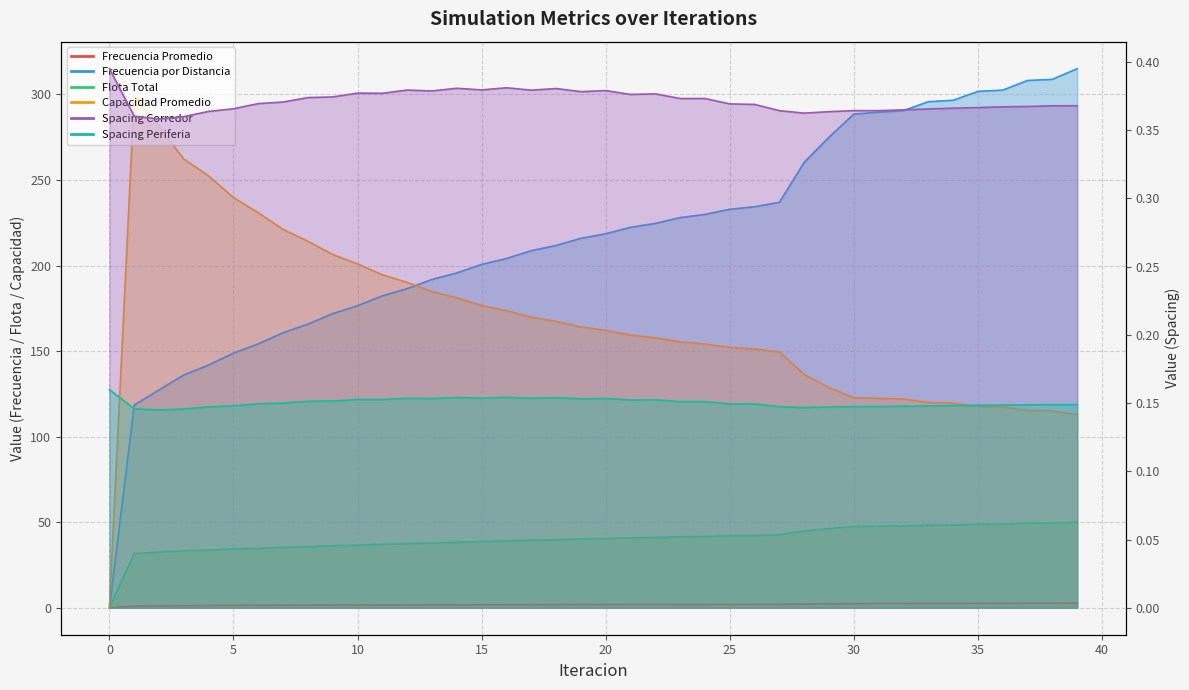

Where does the Flota Total series first go above 40?

19